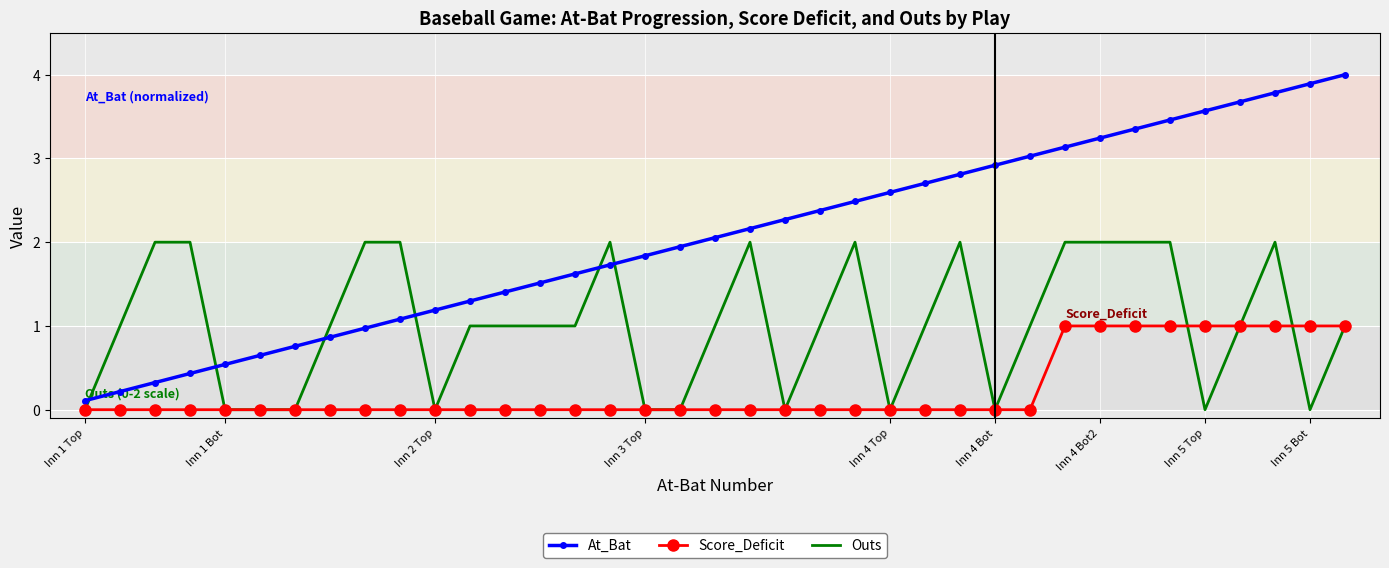

Which series has the largest total across all categories?

At_Bat